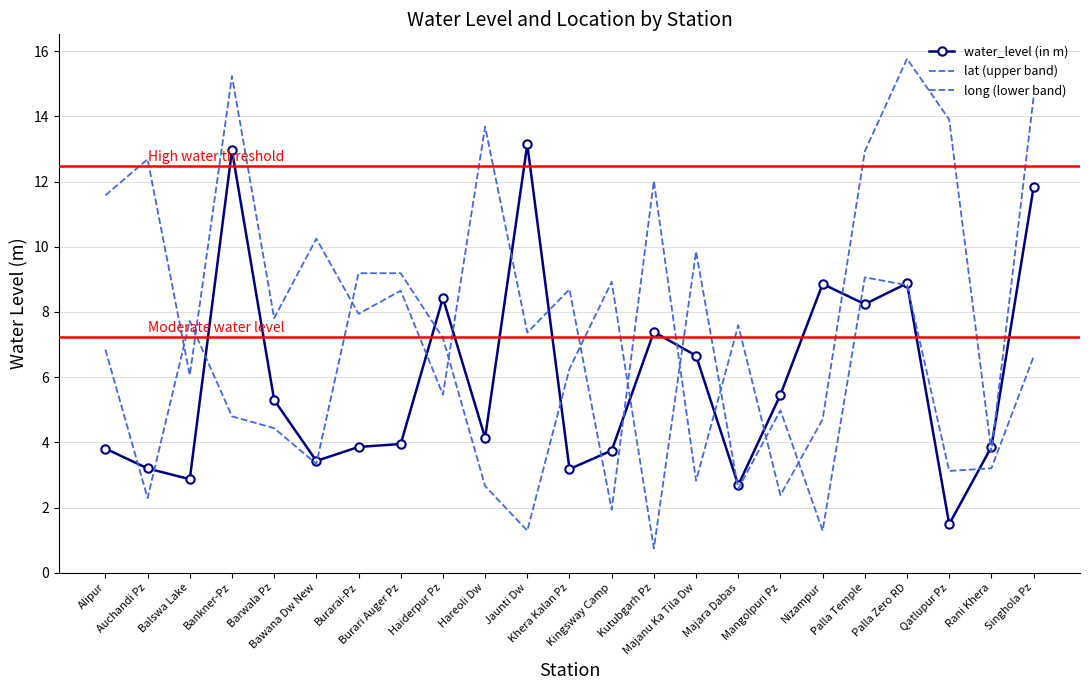

What value does the lat (upper band) series have at Palla Temple?

12.9